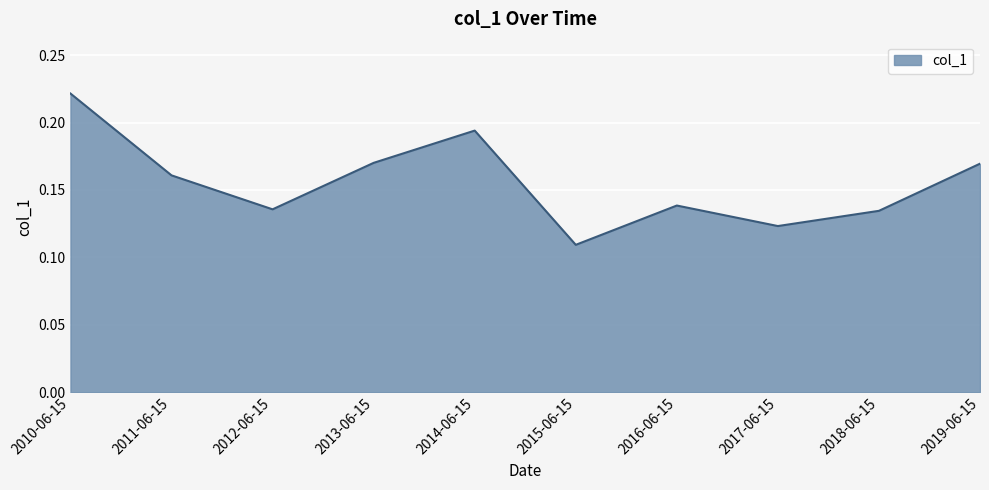

At which label is the value closest to 0?

2015-06-15